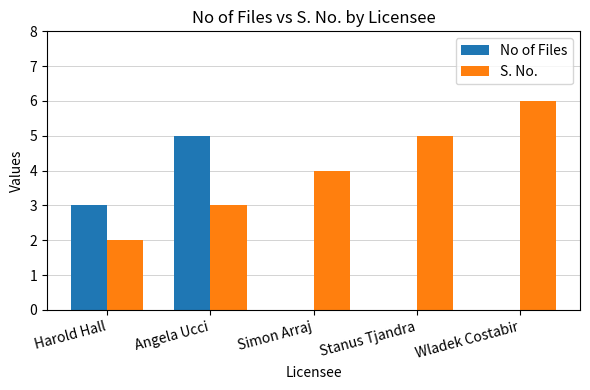

The S. No. series shows 3 at Angela Ucci. True or false?

True